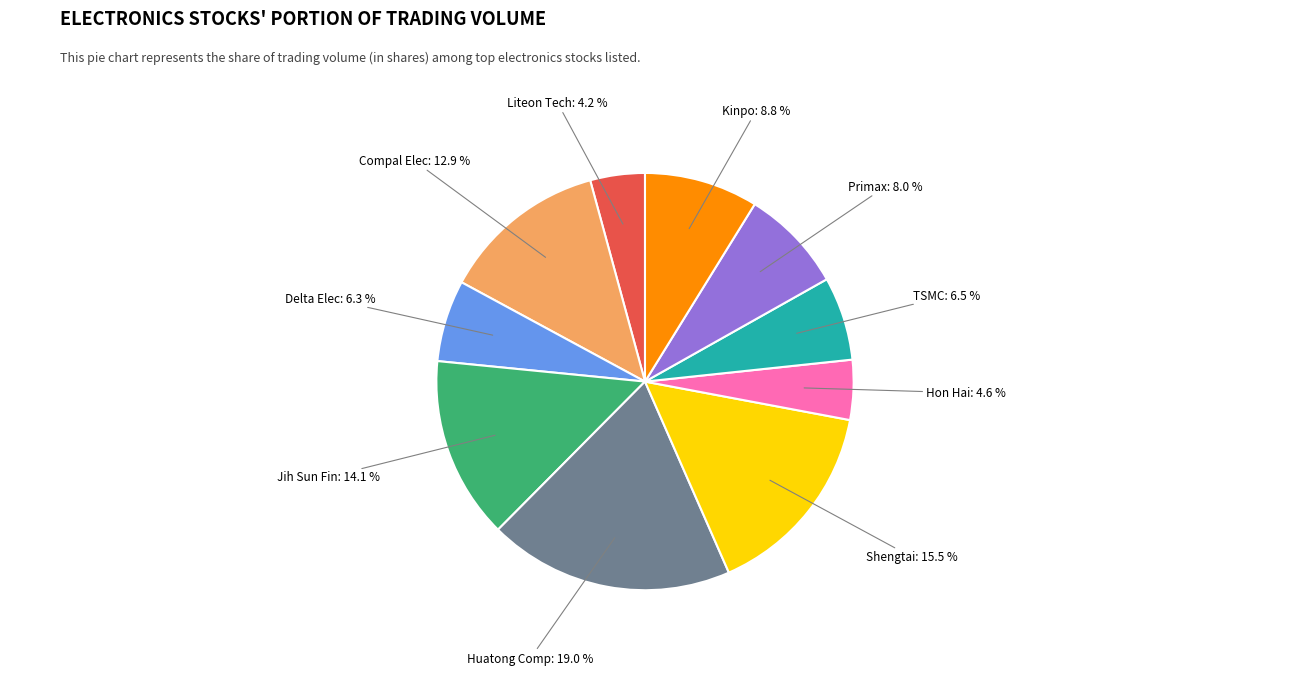

Is there any slice that represents more than half of the pie?

No